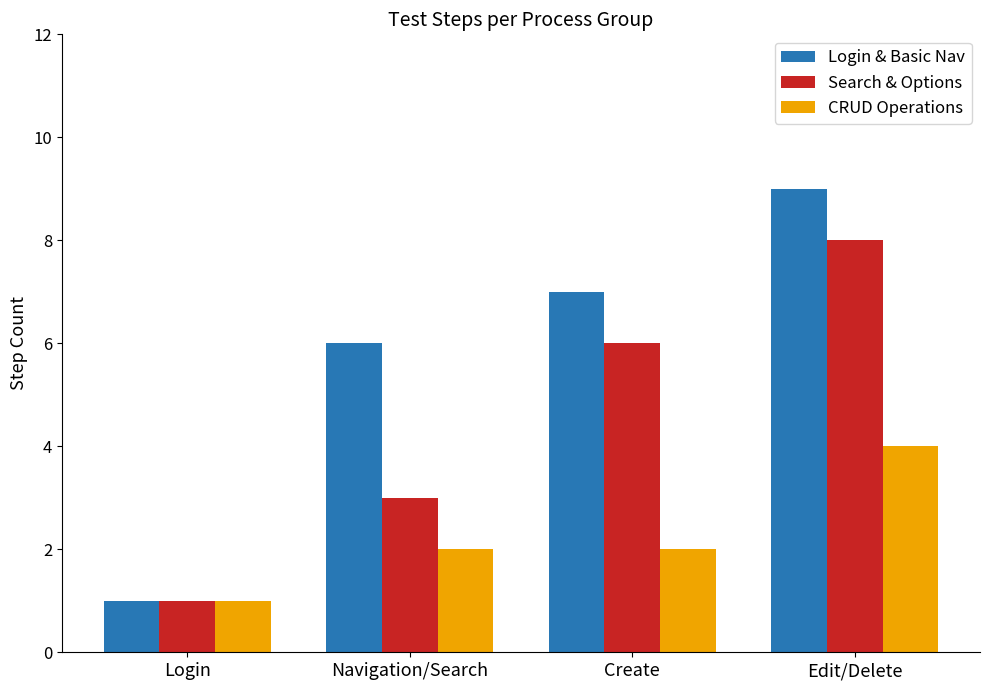

Are the bars grouped side by side (vs. stacked)?

Yes